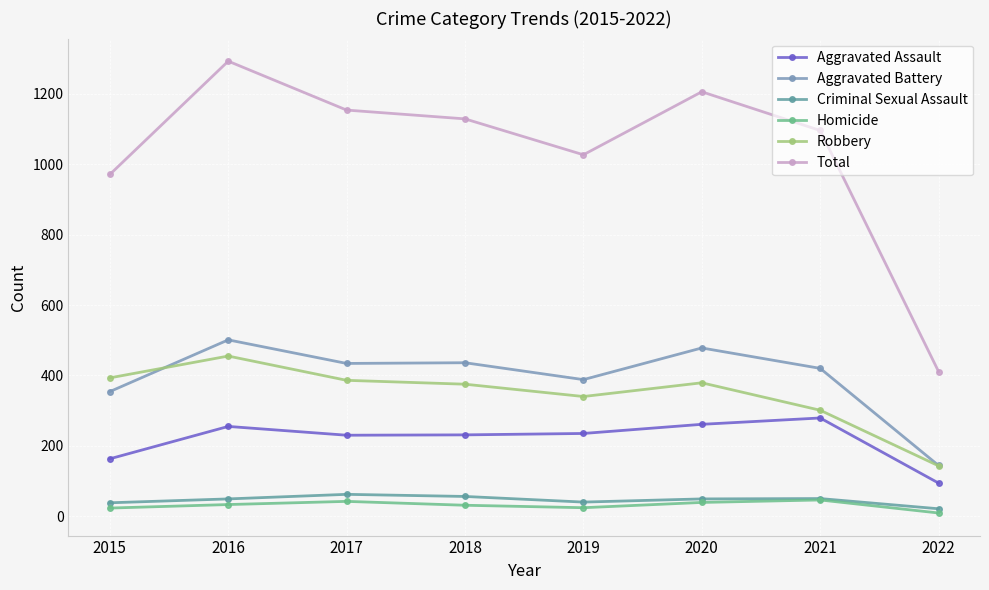

True or false: Robbery has more than 0 interior local peaks.

True